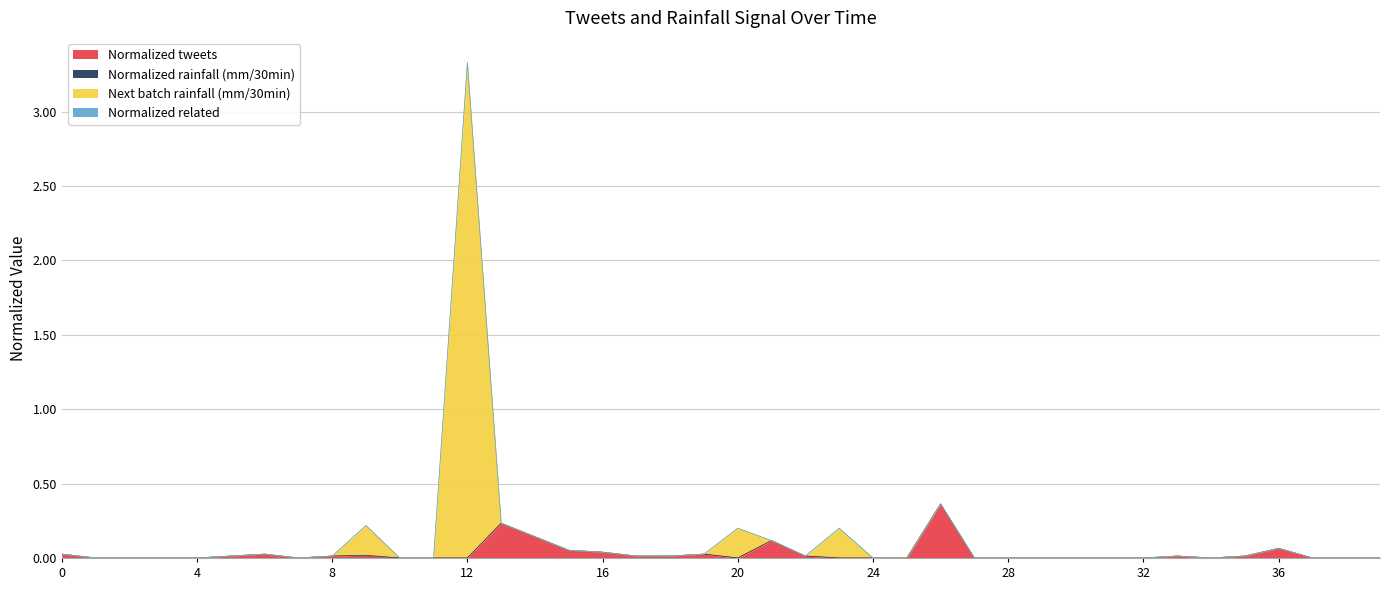

Which series has the widest spread of values?

Next batch rainfall (mm/30min)